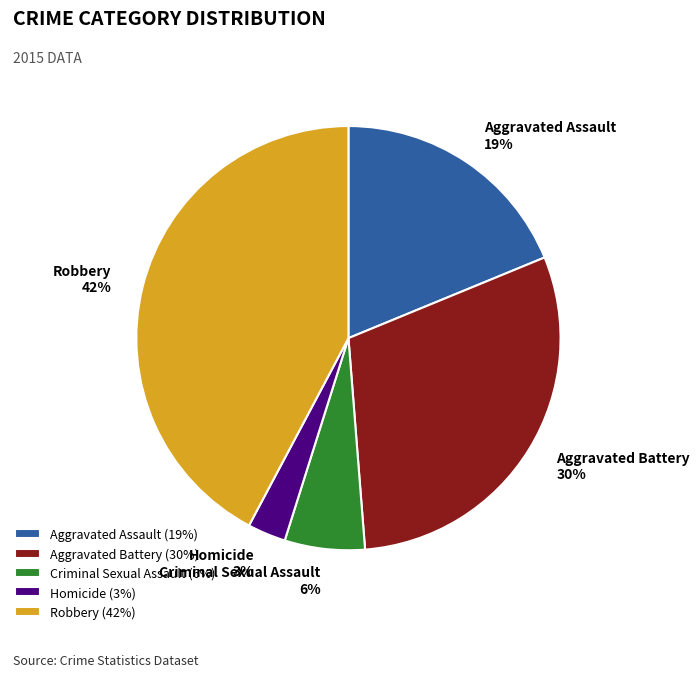

Does any single category account for the majority?

No